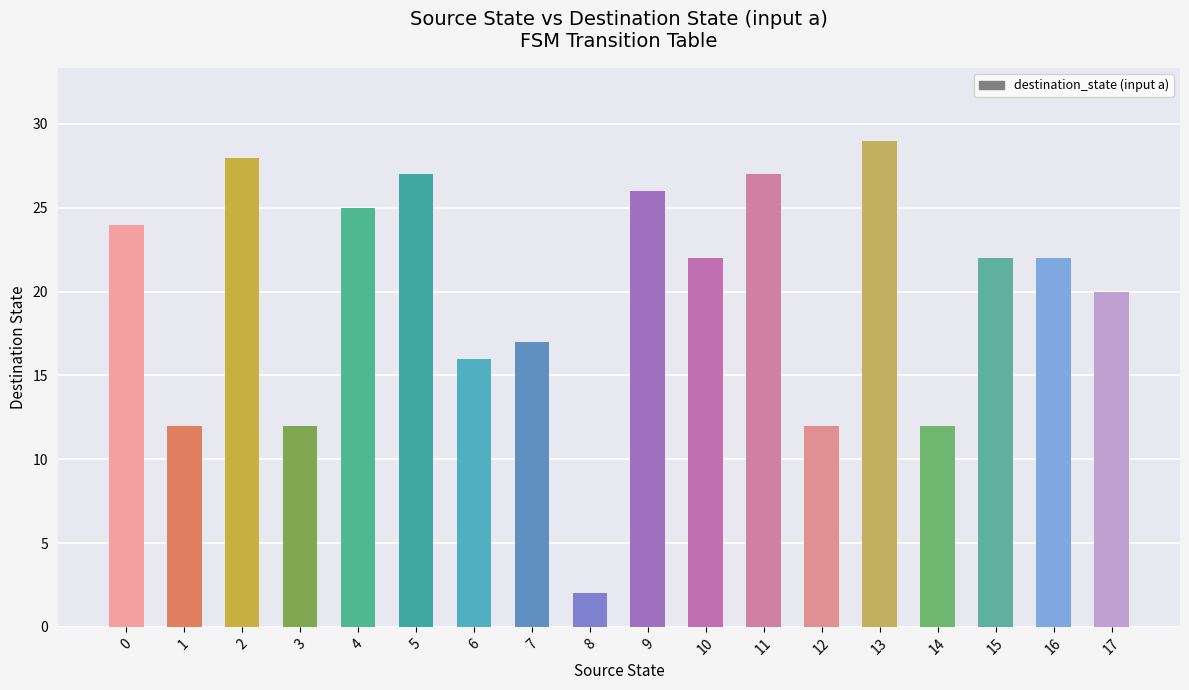

Which category has the highest value across all series?

13